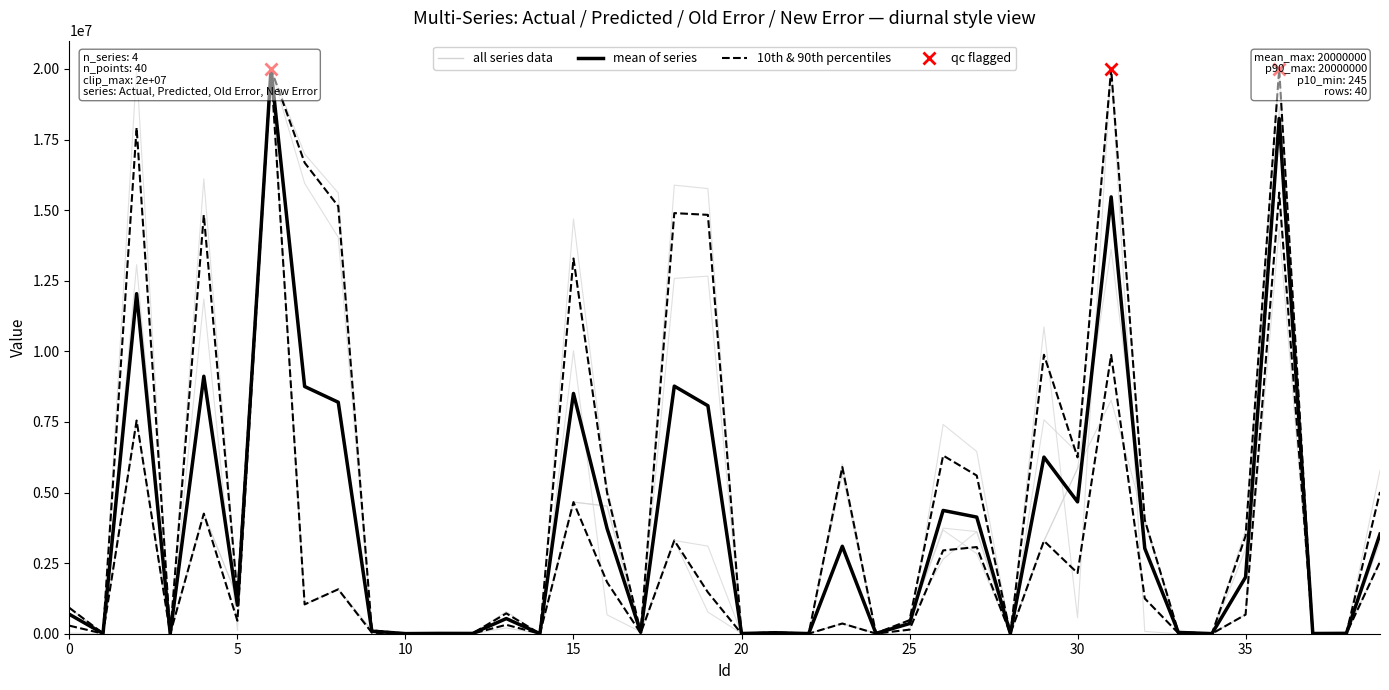

What is the highest value of the 10th & 90th percentiles series?

20000000.0